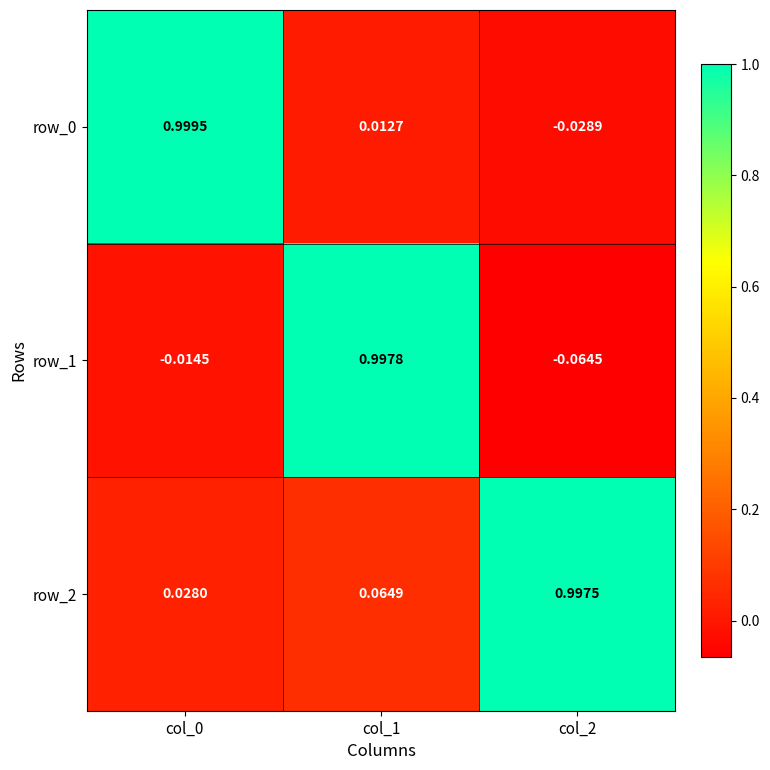

Is the value of row_0 at col_0 greater than the value of row_1 at col_2?

Yes